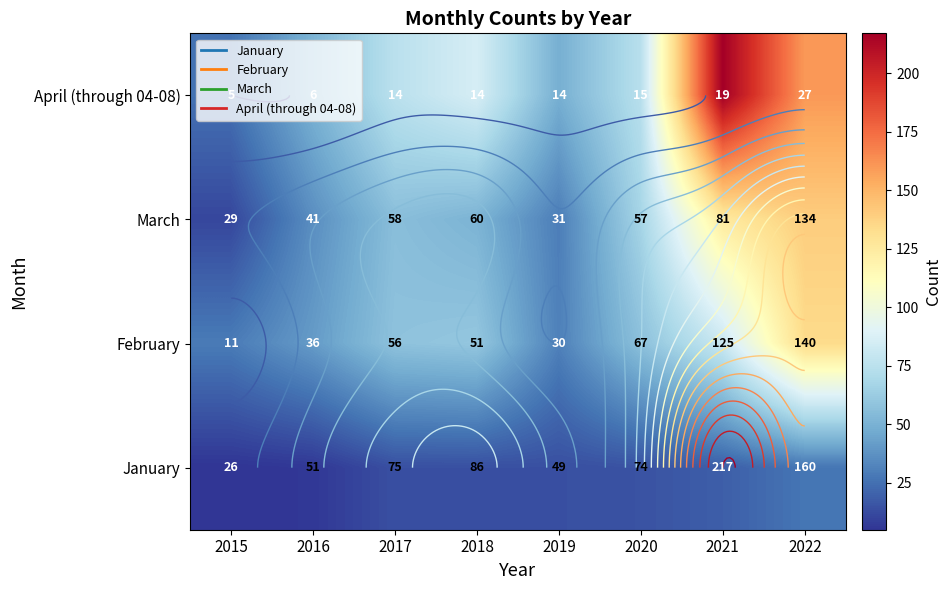

At which category is the sum across all series the highest?

2022